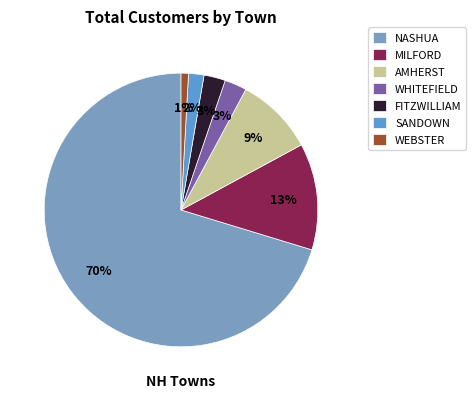

How many slices are in this pie chart?

7